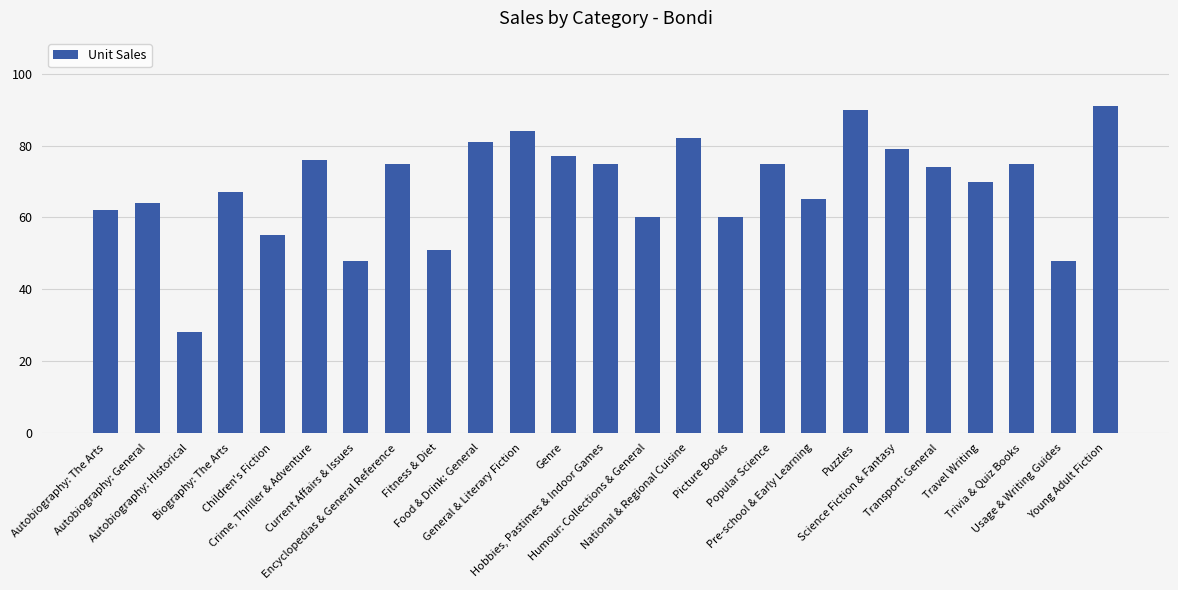

Between Autobiography: The Arts and Science Fiction & Fantasy, which is larger?

Science Fiction & Fantasy